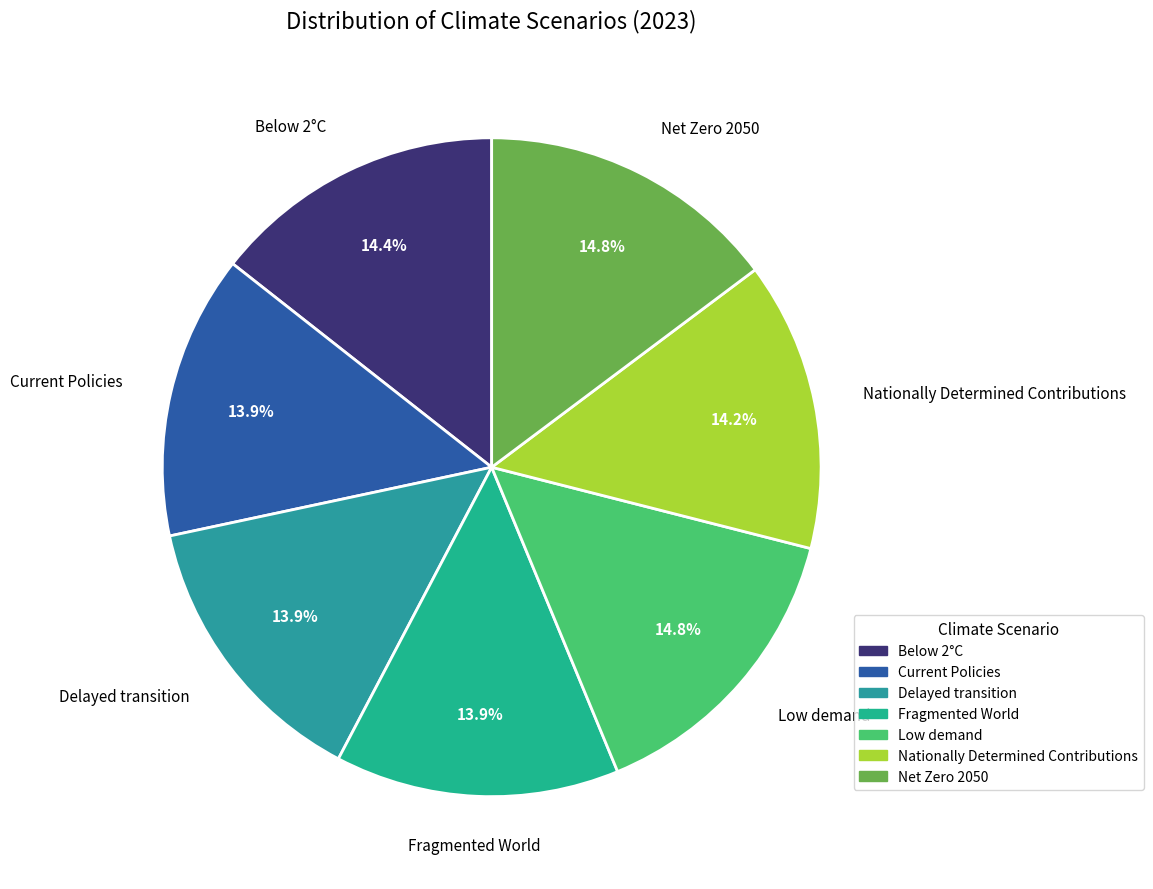

Do Nationally Determined Contributions and Net Zero 2050 together represent more than half of the pie?

No